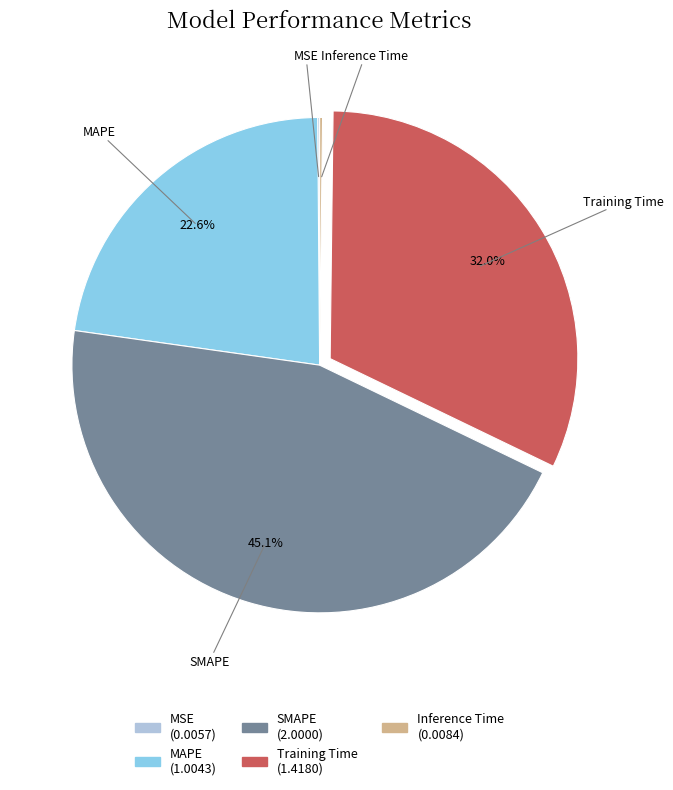

Does MAPE represent more than half of the total?

No